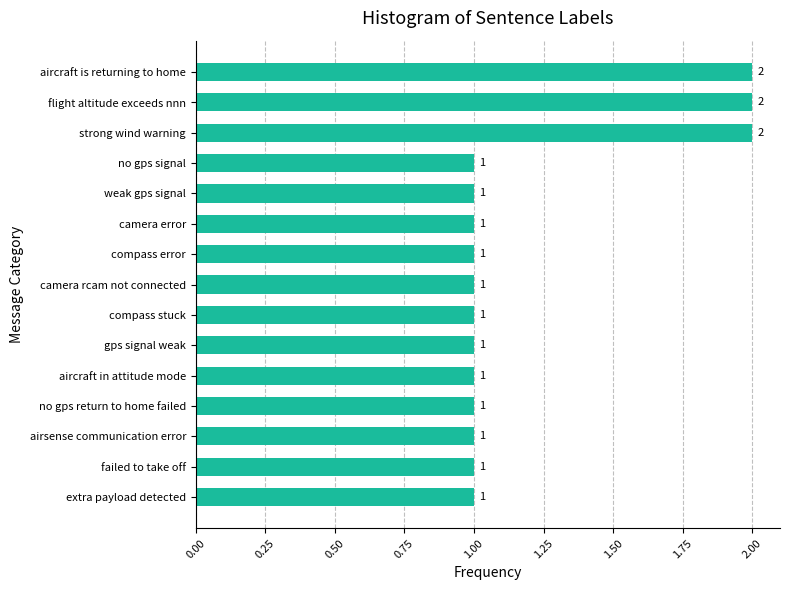

Count the number of values greater than 1.

3